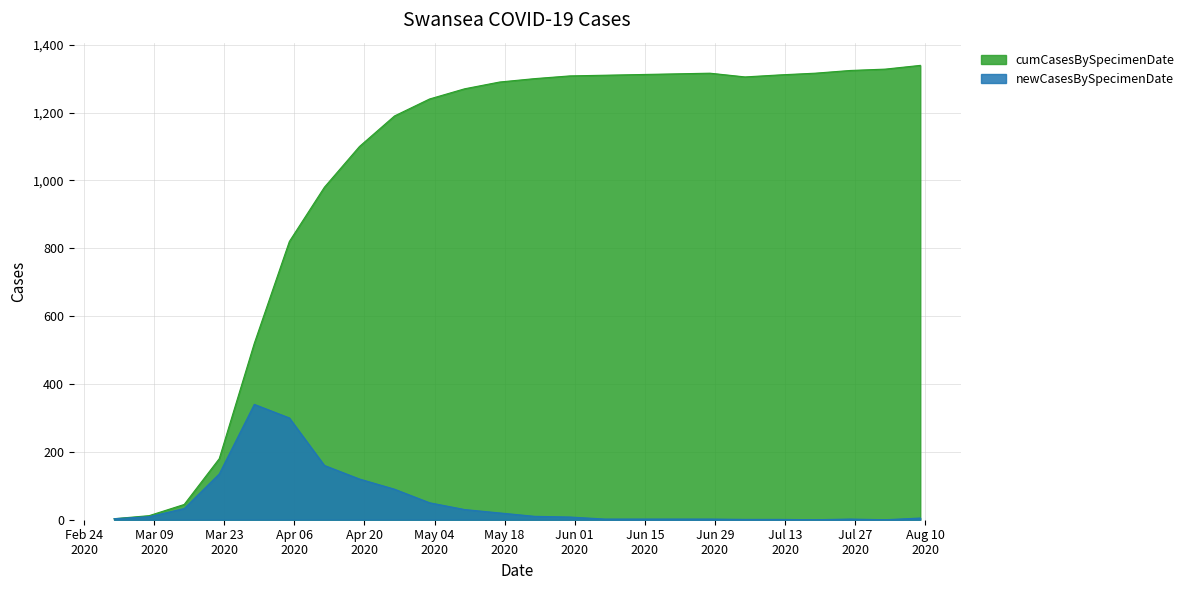

True or false: newCasesBySpecimenDate and cumCasesBySpecimenDate intersect in this chart.

False